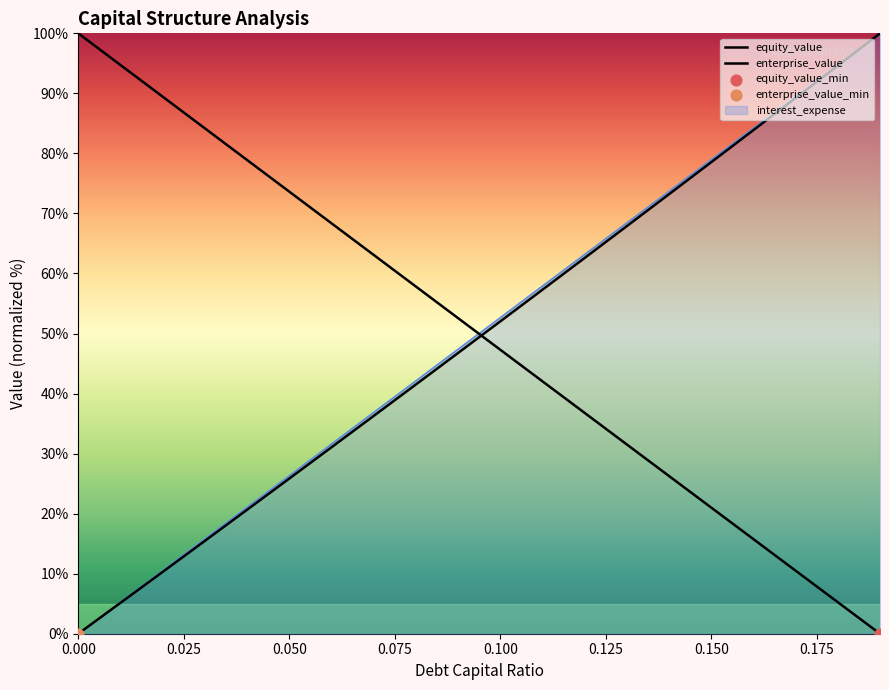

How many lines are shown in the chart?

3